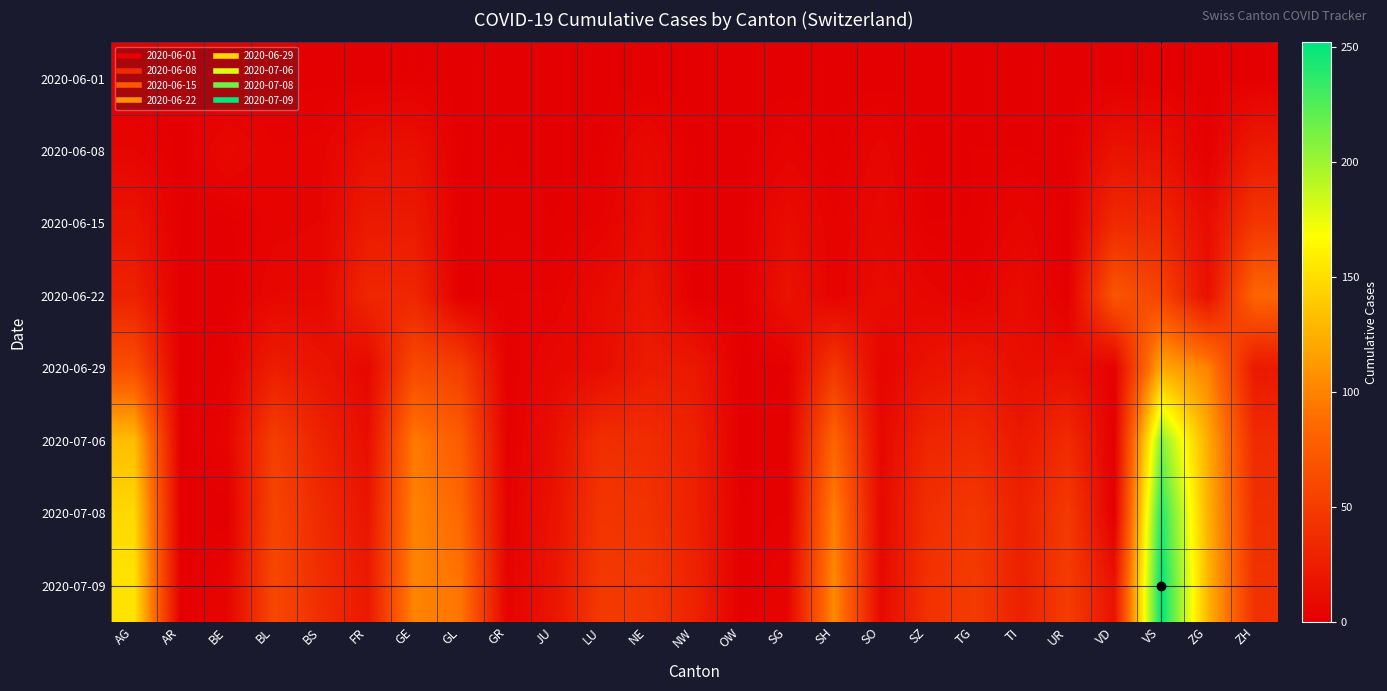

Which label corresponds to the largest value in the chart?

VS